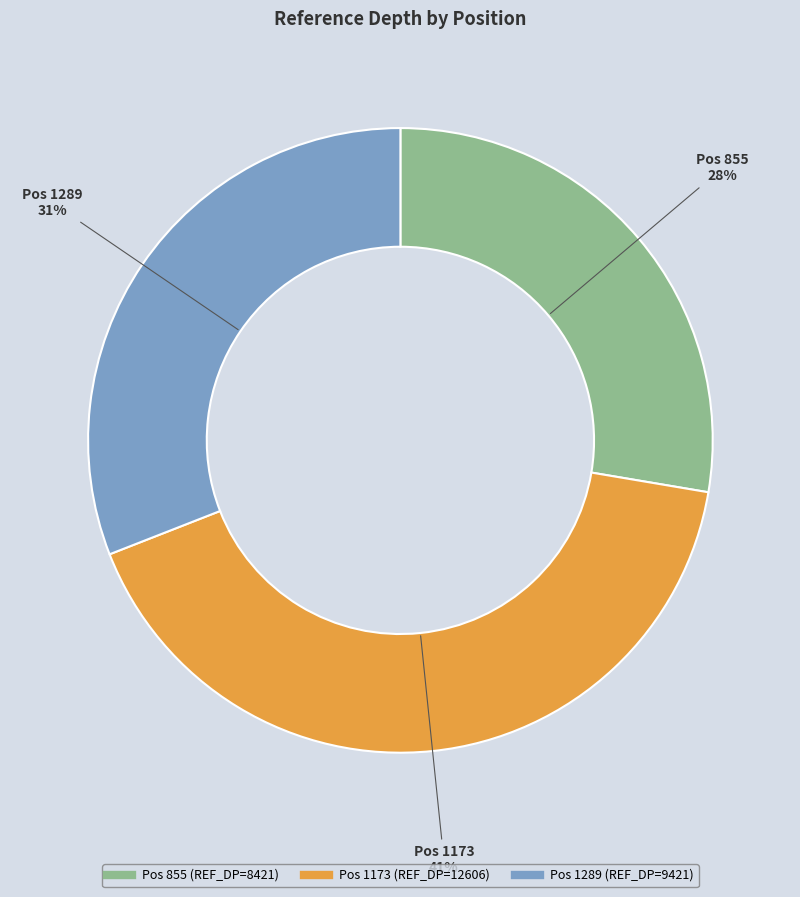

Is there a majority slice in this chart?

No